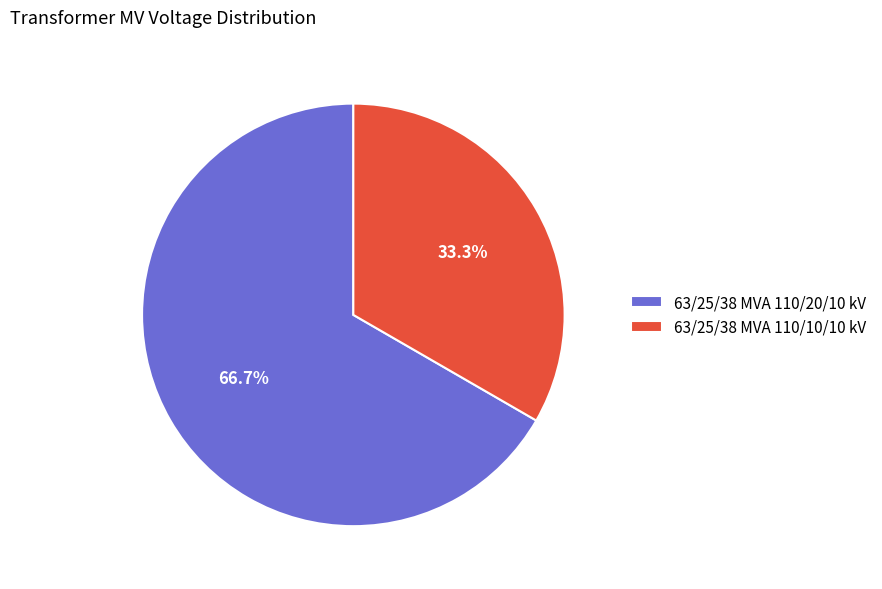

To the nearest percent, what is the difference between the 63/25/38 MVA 110/20/10 kV and 63/25/38 MVA 110/10/10 kV slice percentages?

33%